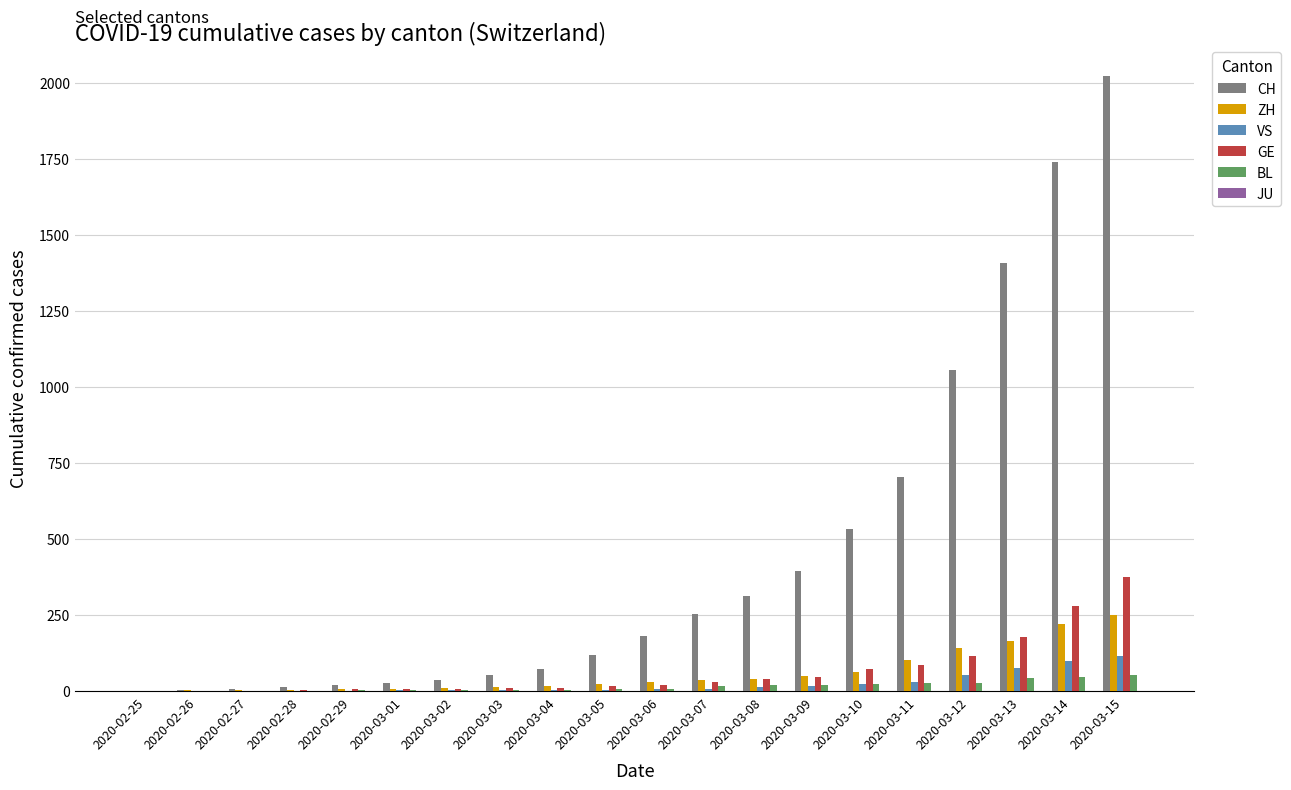

What is the maximum value for GE?

374